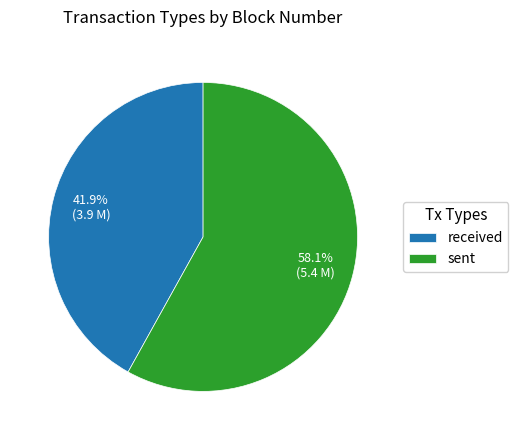

To the nearest percent, what is the difference between the received and sent slice percentages?

16%